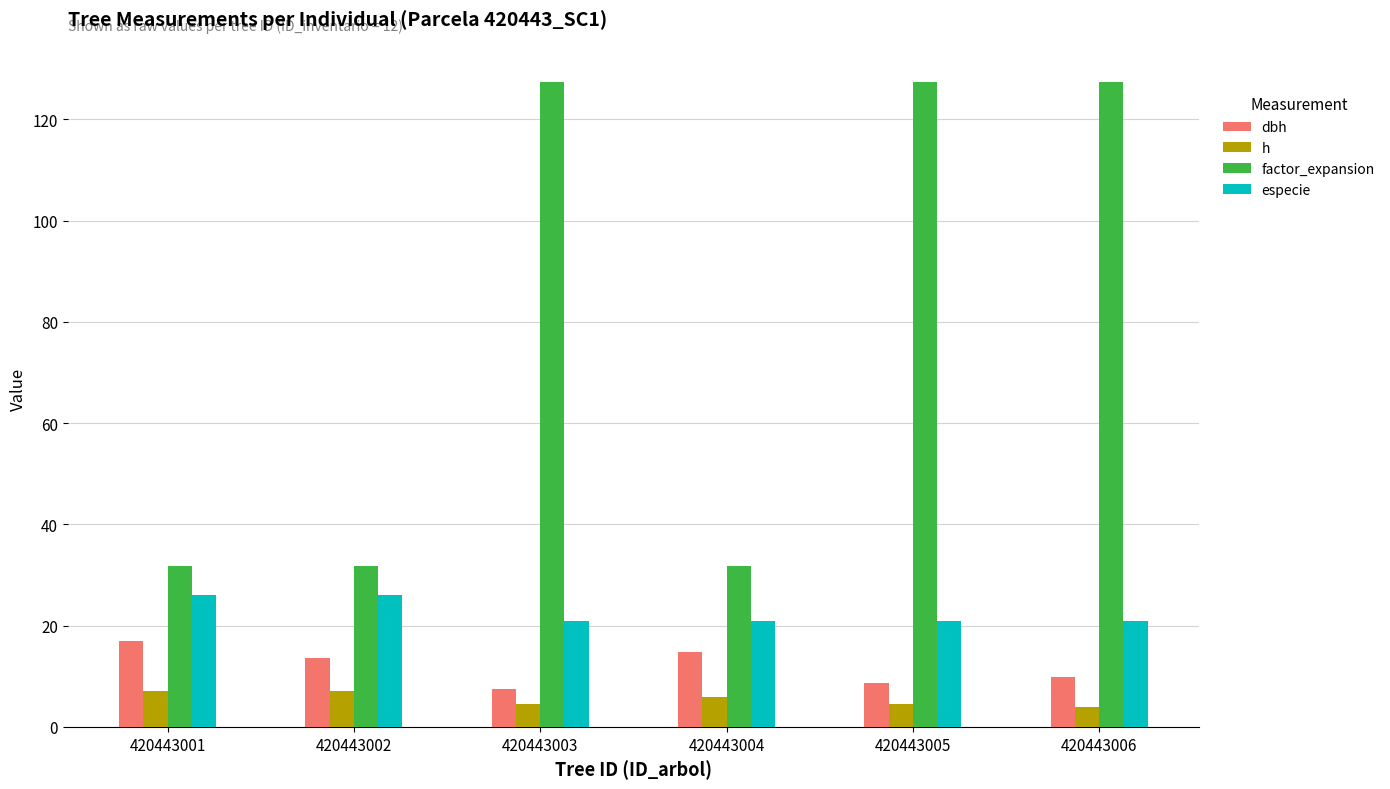

At how many categories does at least one series exceed 50?

3